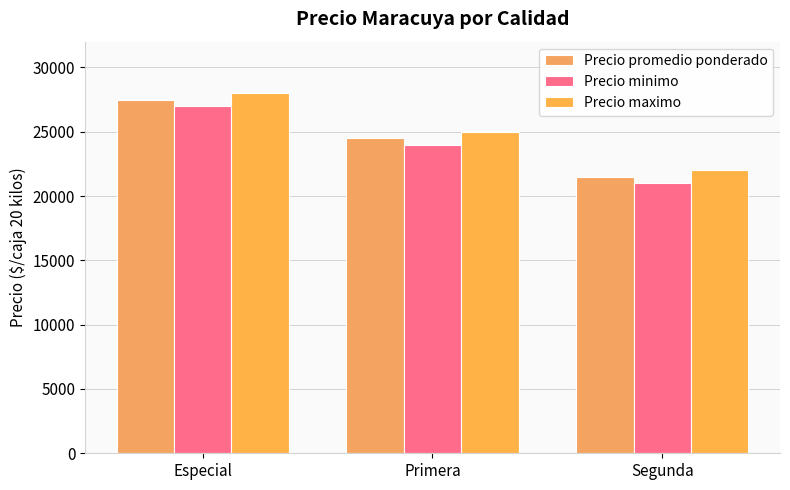

What is the maximum value for Precio minimo?

27000